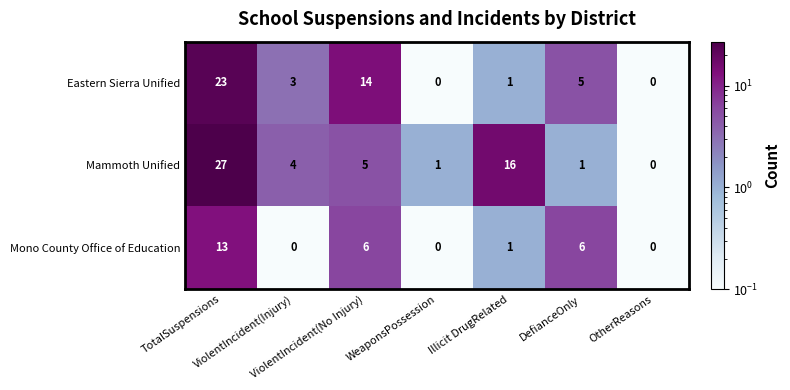

How many values in Mono County Office of Education are above zero?

4